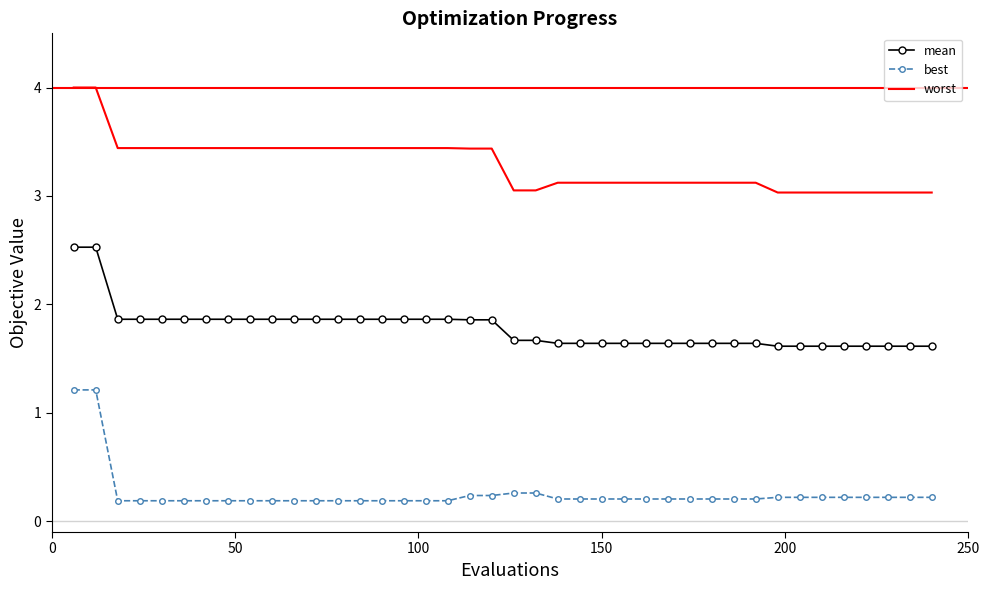

Which series has the widest spread of values?

best